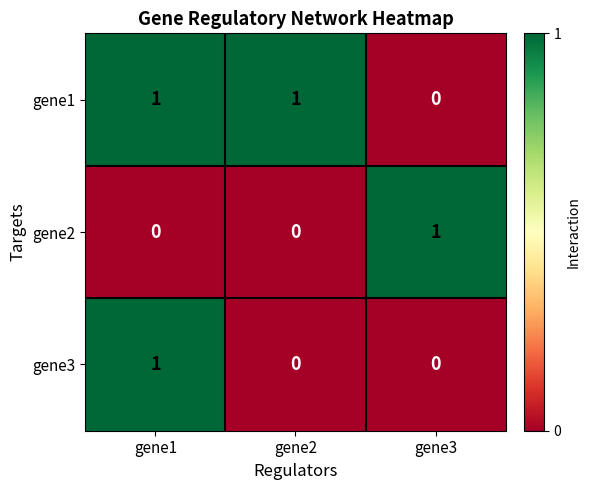

Which category has the highest value in the gene2 series?

gene3